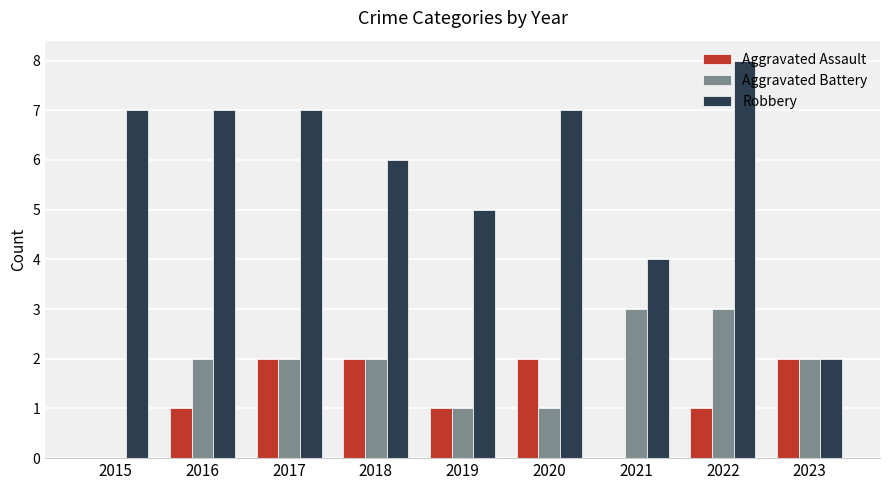

At which category does the chart reach its peak across all series?

2022